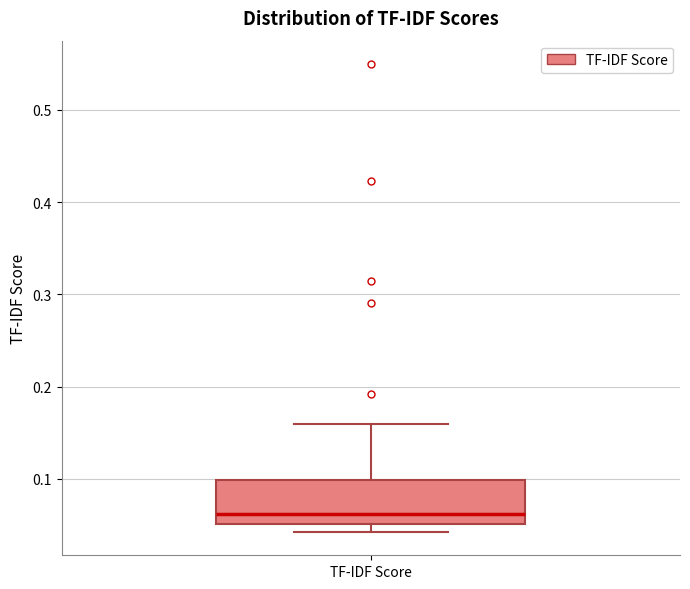

Read this box plot against the y-axis: the position of the median line, the range covered by the box, and the ends of both whiskers. The values are not printed on the chart, so give them approximately, as read against the axis.

median 0.06, box 0.05 to 0.10, whiskers 0.04 to 0.16